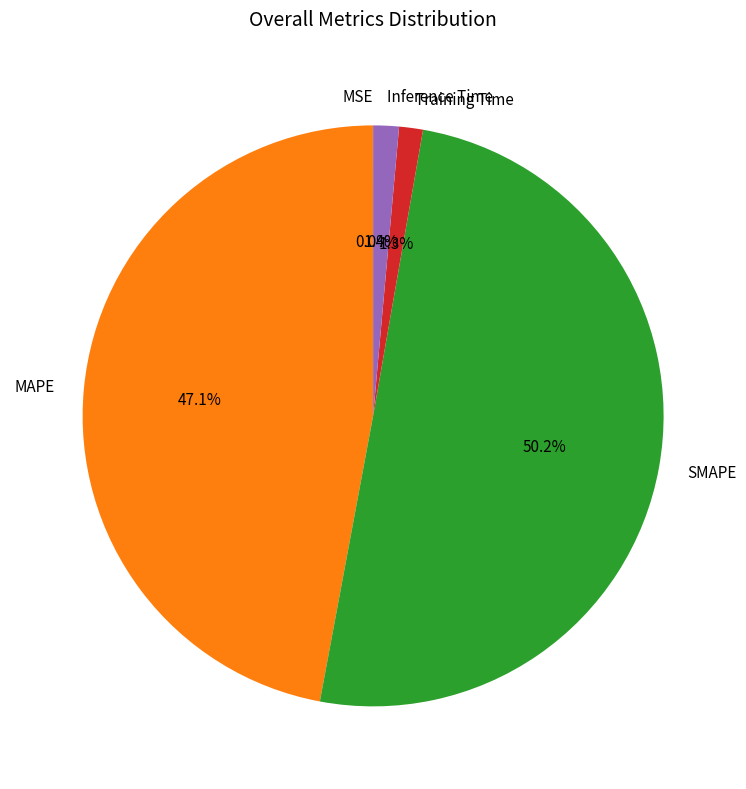

The Inference Time slice represents 1% of the pie. True or false?

True